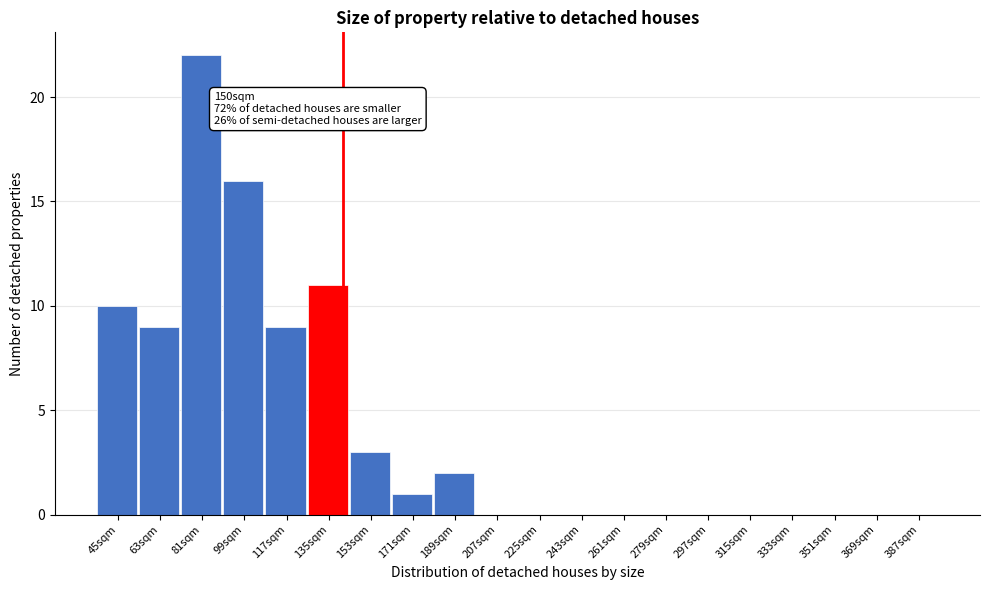

Reading left to right, what are all the values shown in this chart?

45sqm=10	63sqm=9	81sqm=22	99sqm=16	117sqm=9	135sqm=11	153sqm=3	171sqm=1	189sqm=2	207sqm=0	225sqm=0	243sqm=0	261sqm=0	279sqm=0	297sqm=0	315sqm=0	333sqm=0	351sqm=0	369sqm=0	387sqm=0